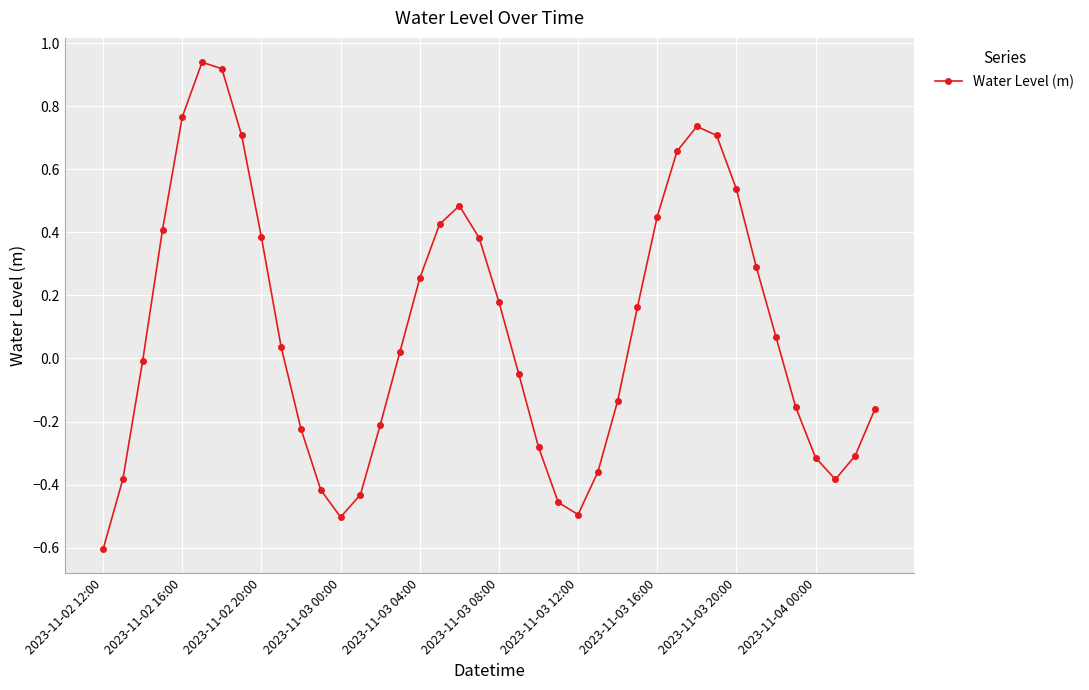

What is the minimum value shown in the chart?

-0.6